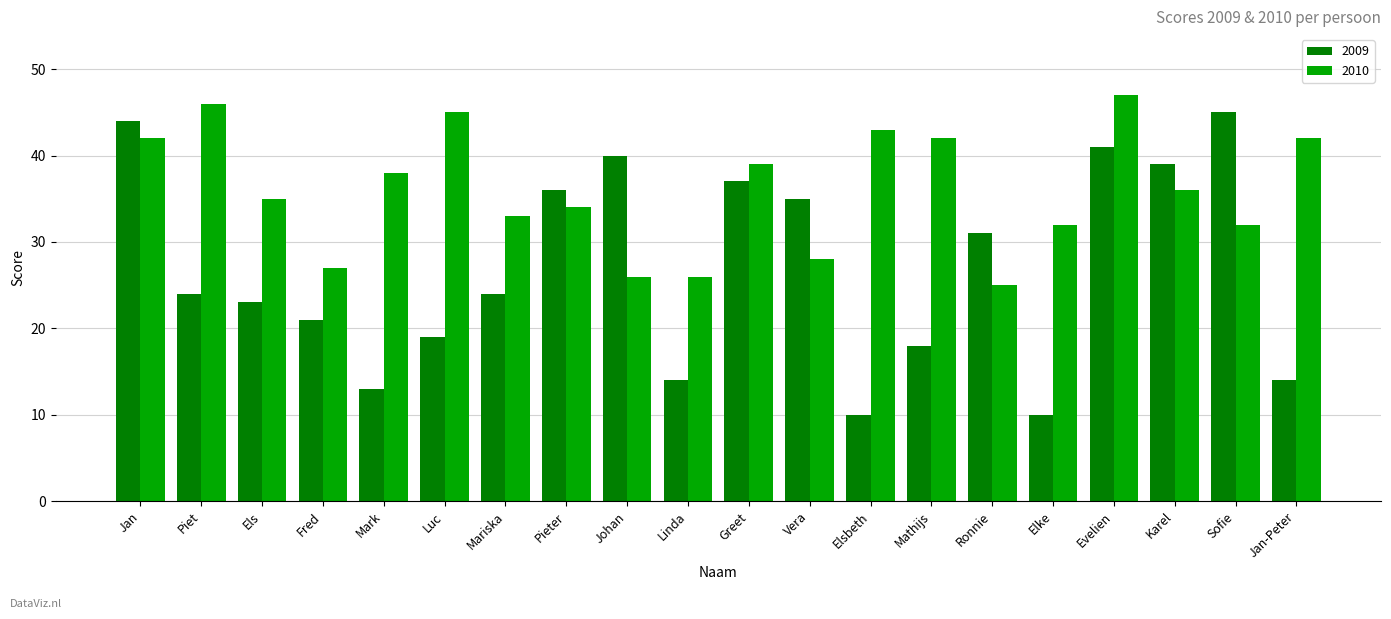

What is the total value across all series at Piet?

70